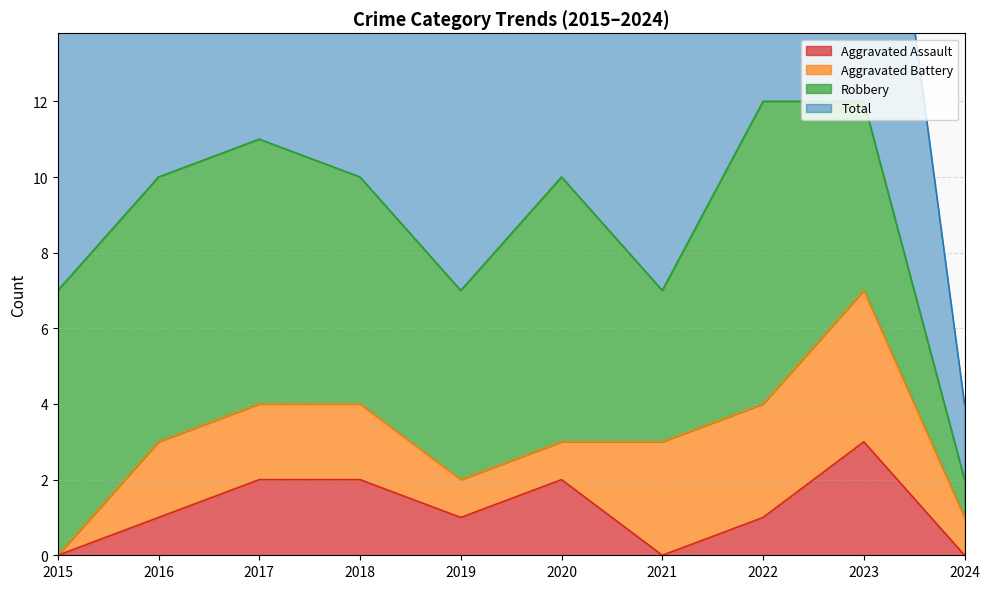

Which has a higher value, 2017 or 2015?

2017